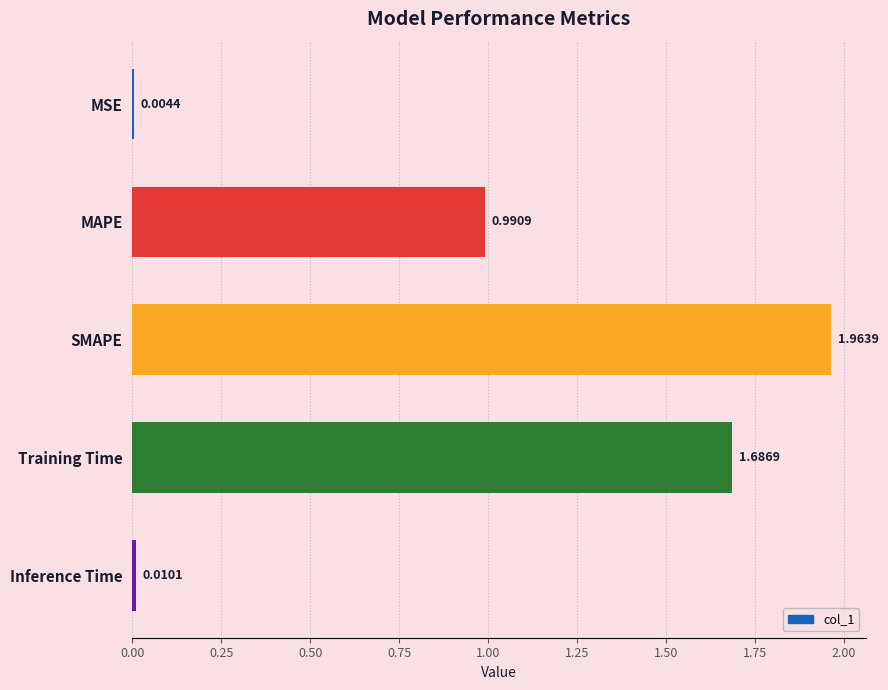

Are the bars horizontal?

Yes